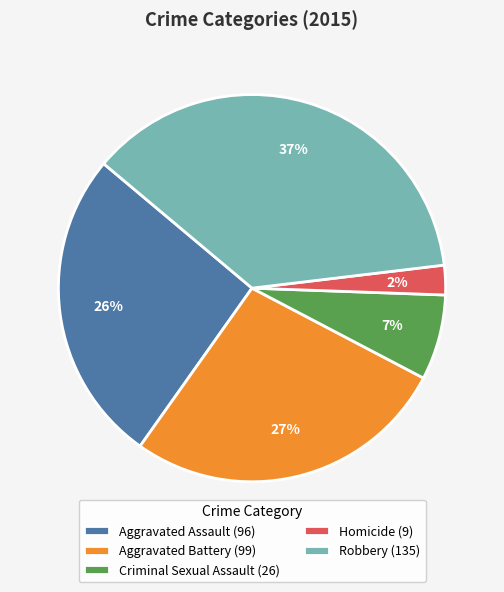

What is the smallest slice in the pie chart?

Homicide